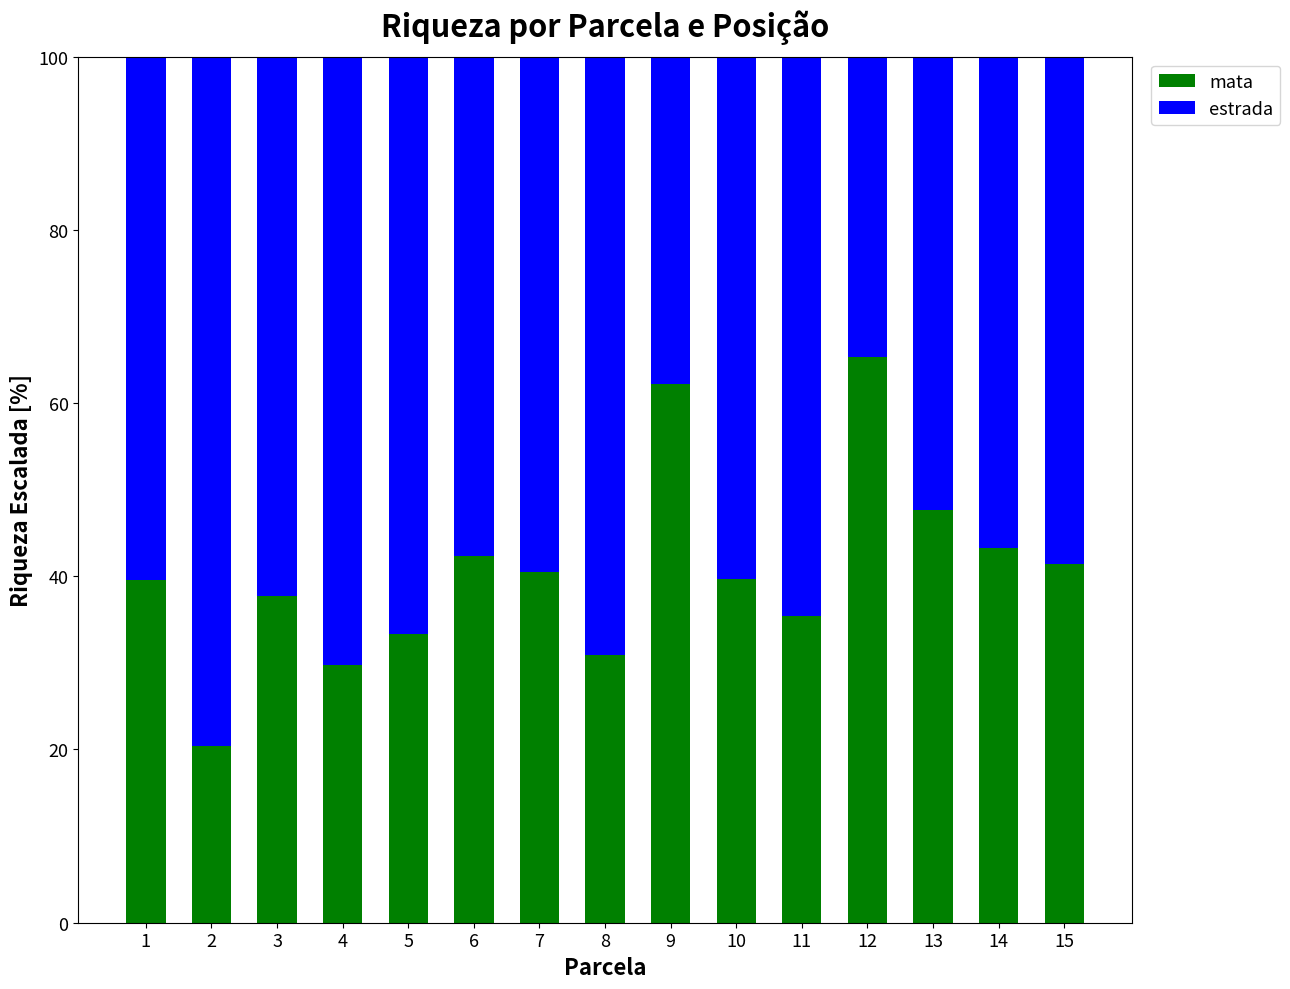

Is it true that mata equals 9.6 at 11?

False